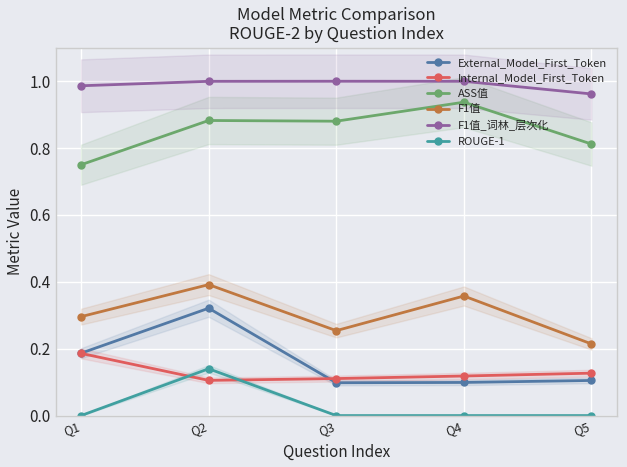

At which category does F1值_词林_层次化 reach its first local peak?

Q3